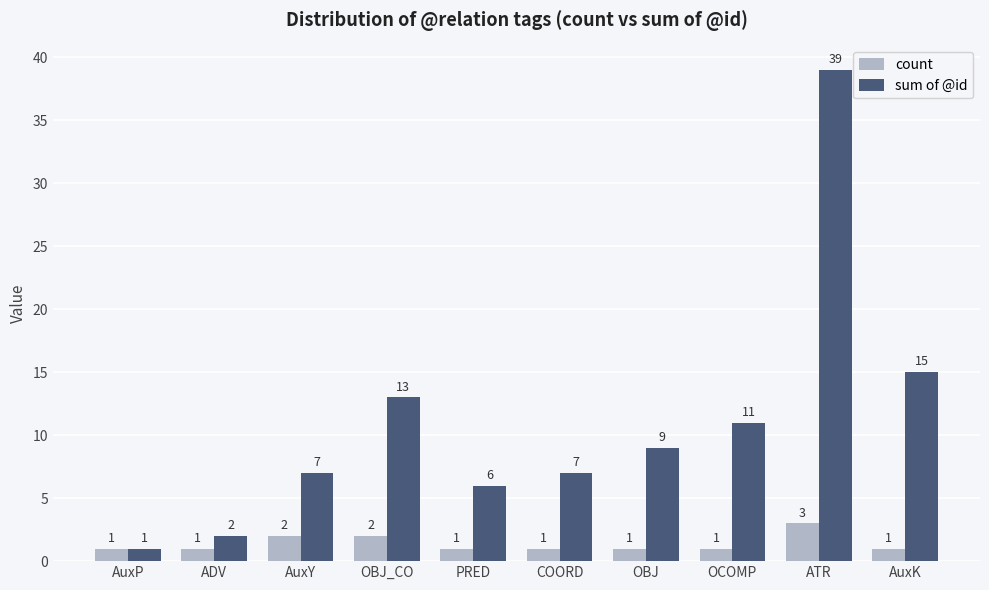

Reading left to right, what are all the values shown in this chart?

count: 1	1	2	2	1	1	1	1	3	1
sum of @id: 1	2	7	13	6	7	9	11	39	15